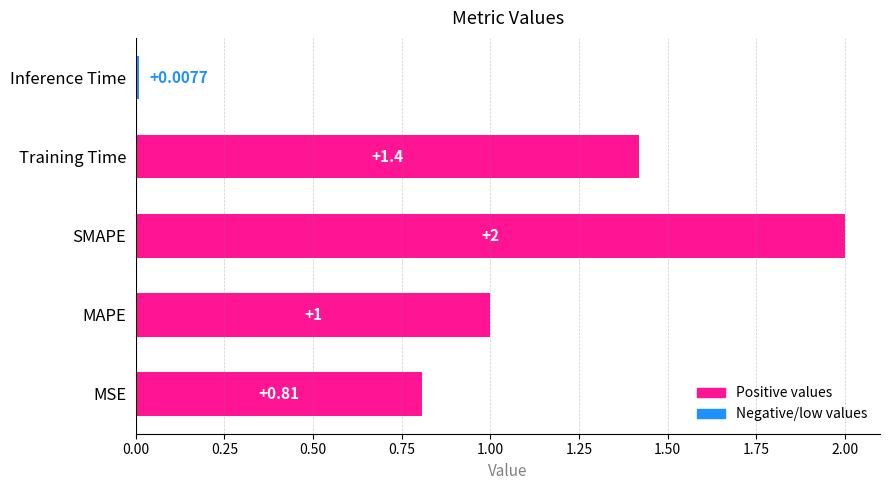

List the labels in order of value, largest first.

SMAPE, Training Time, MAPE, MSE, Inference Time